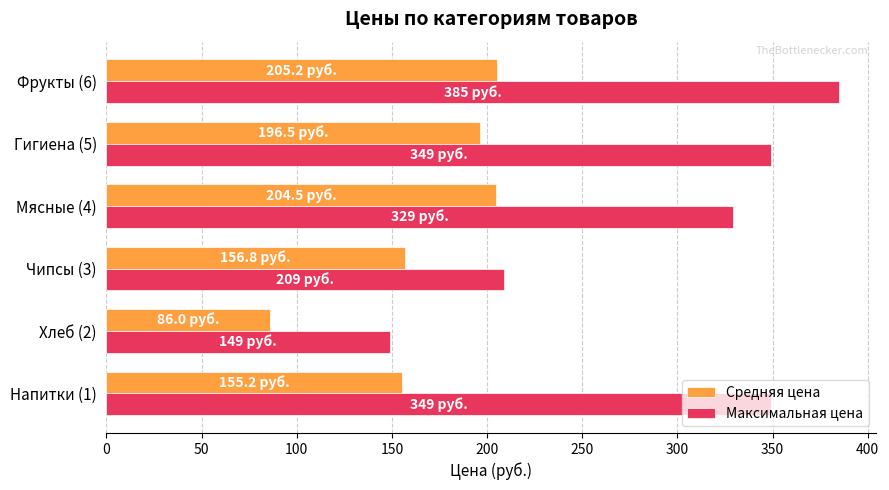

What is the difference between the maximum and minimum values in the Максимальная цена series?

236.0